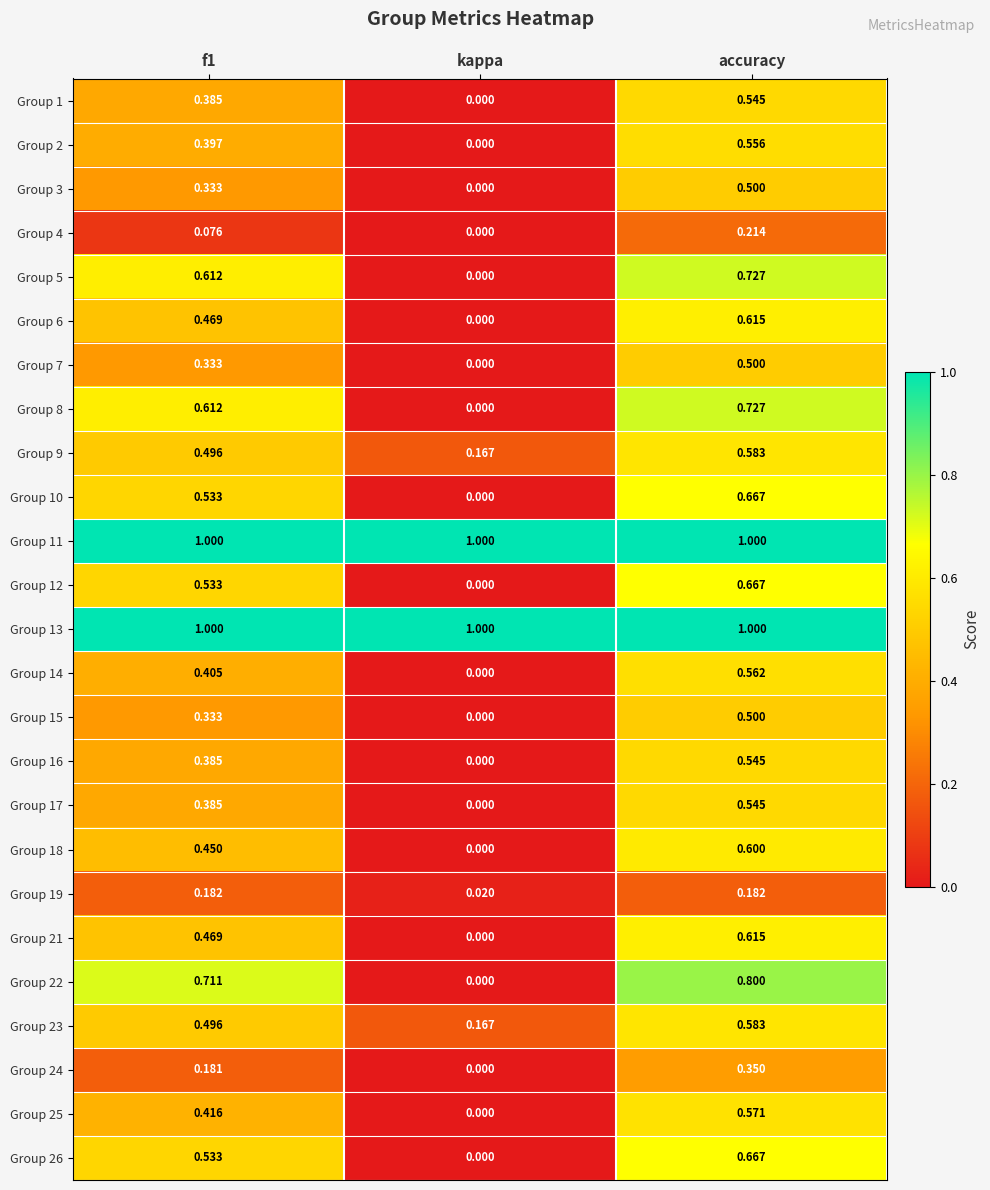

Which series has the widest spread of values?

Group 22